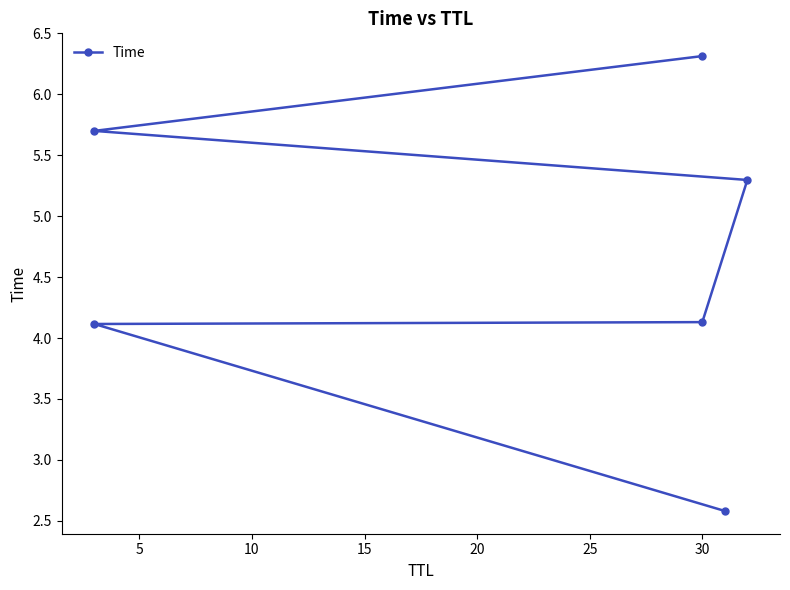

What is the difference between the maximum and second lowest values?

2.2